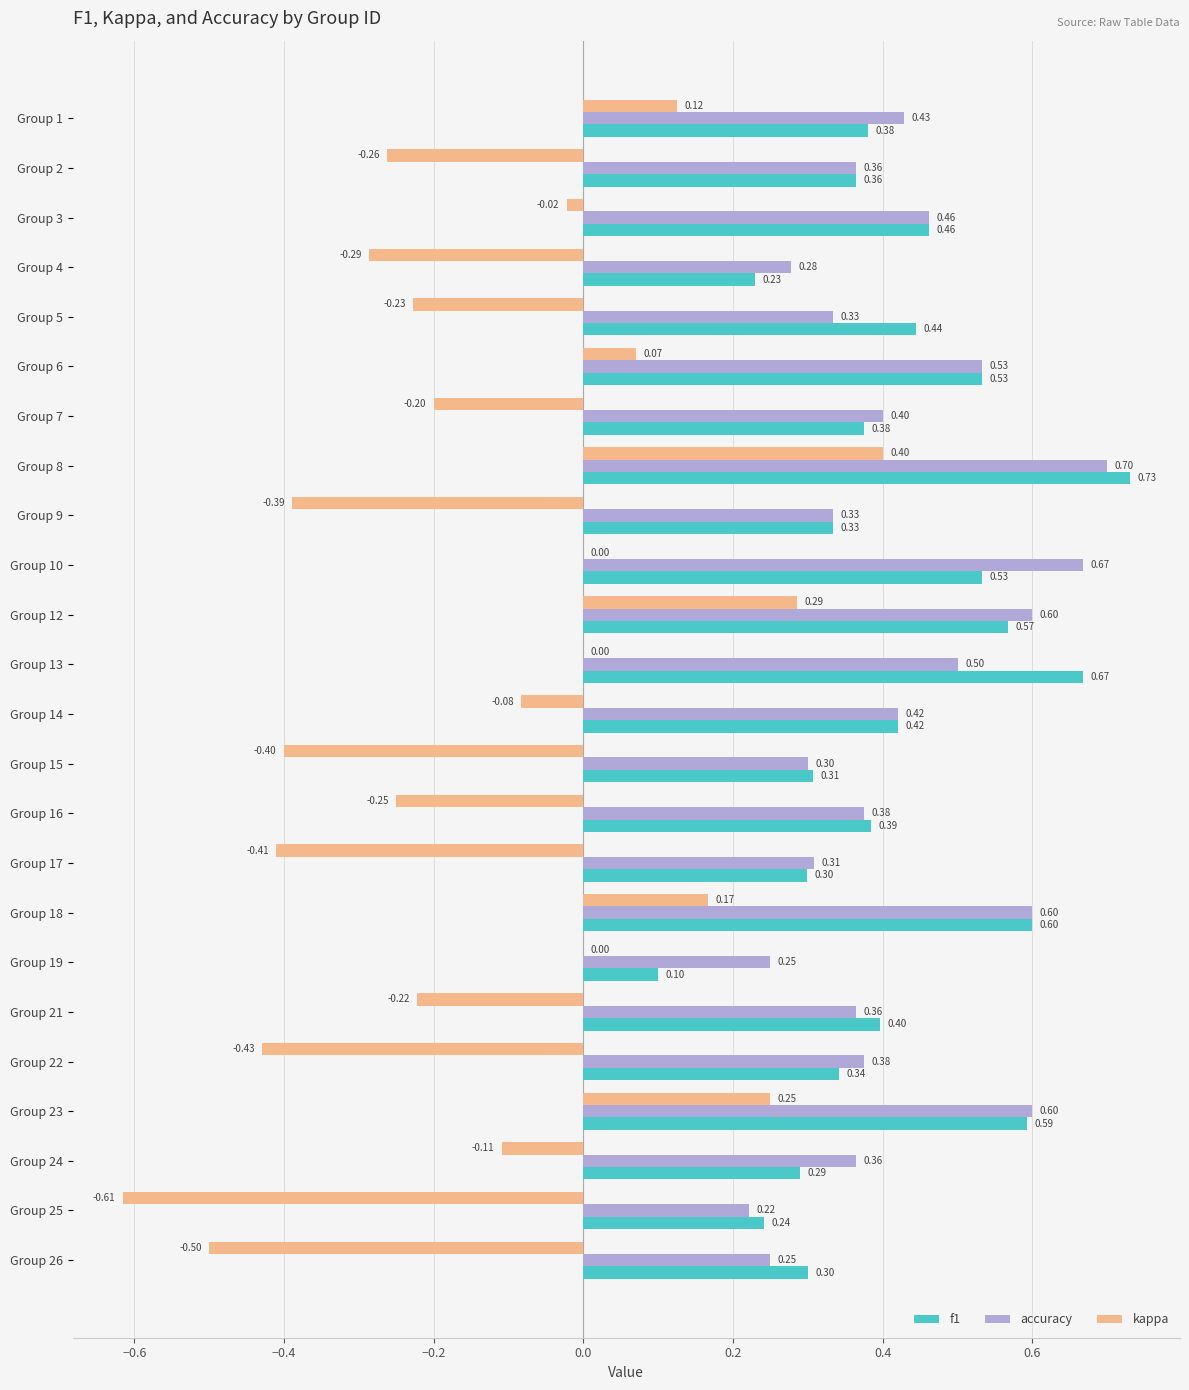

Which series has the largest total across all categories?

accuracy